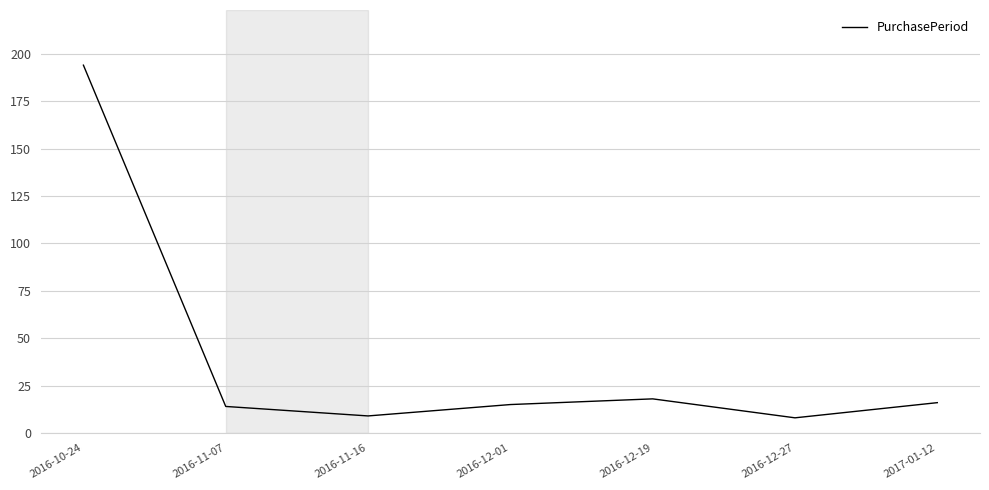

How many series are shown in this chart?

1